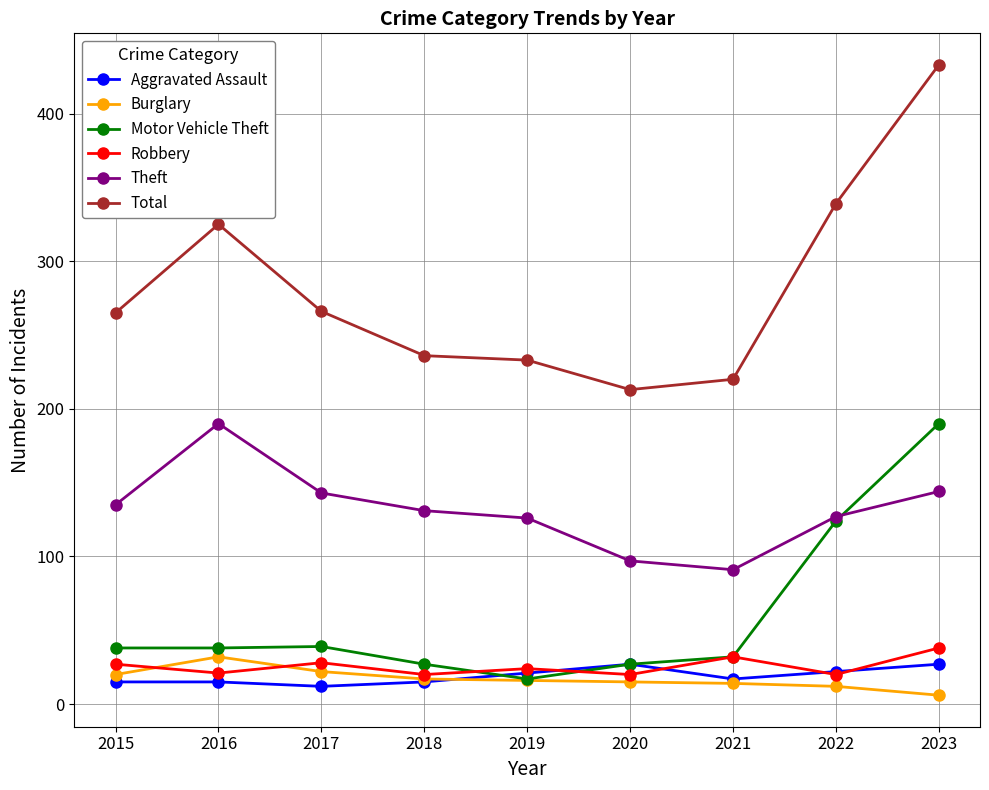

At which category is the sum across all series the highest?

2023